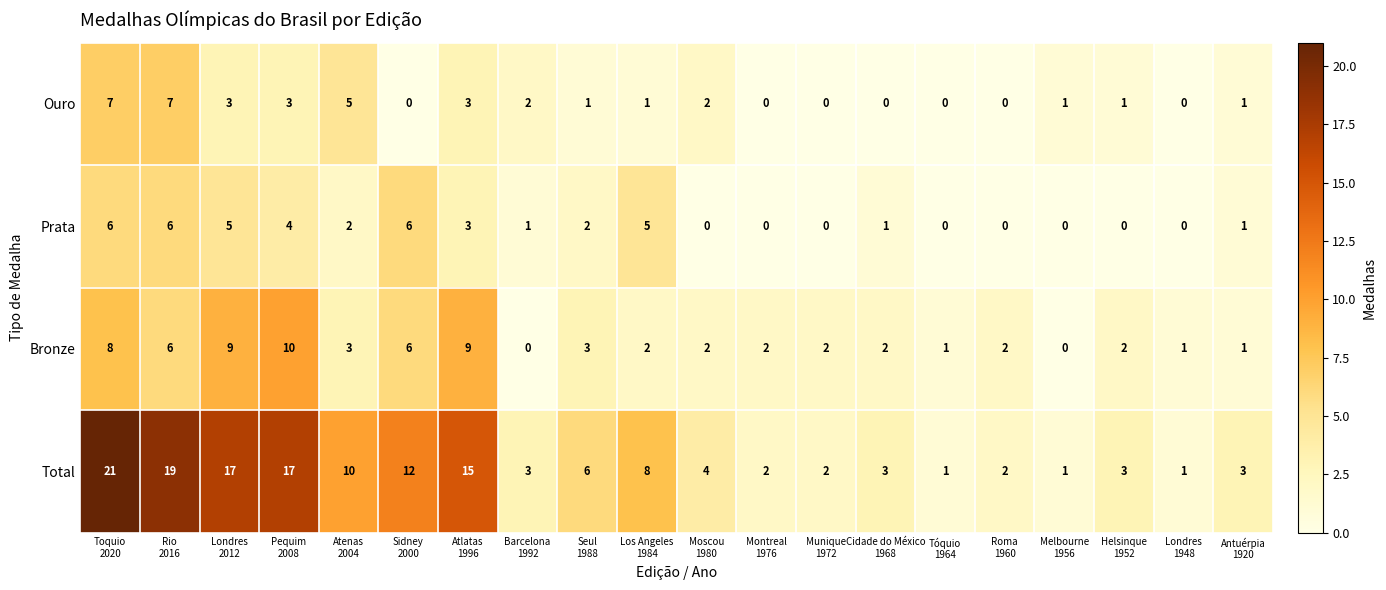

What is the difference between the maximum and minimum values in the Prata series?

6